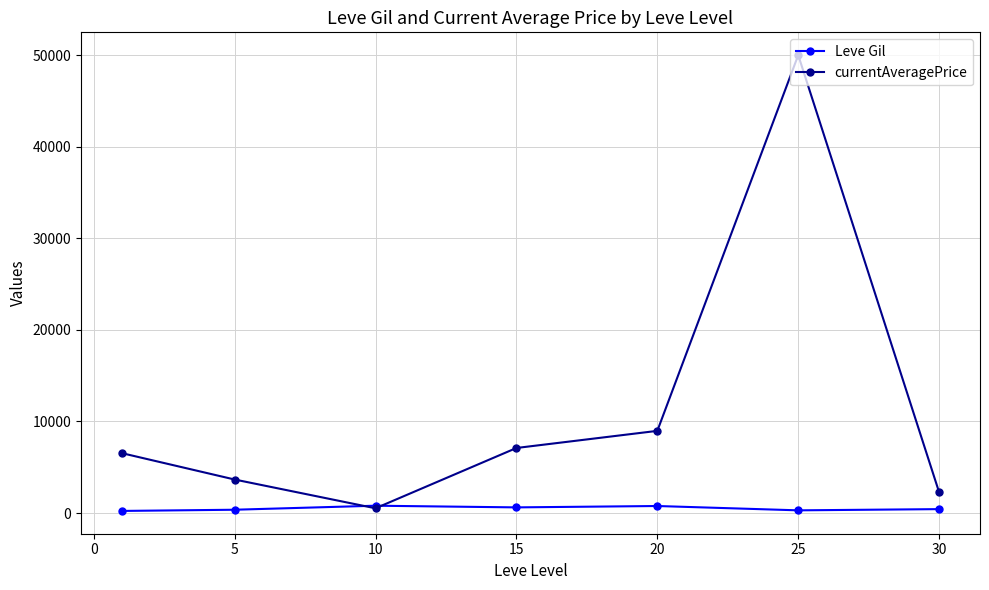

Which series has the largest total across all categories?

currentAveragePrice